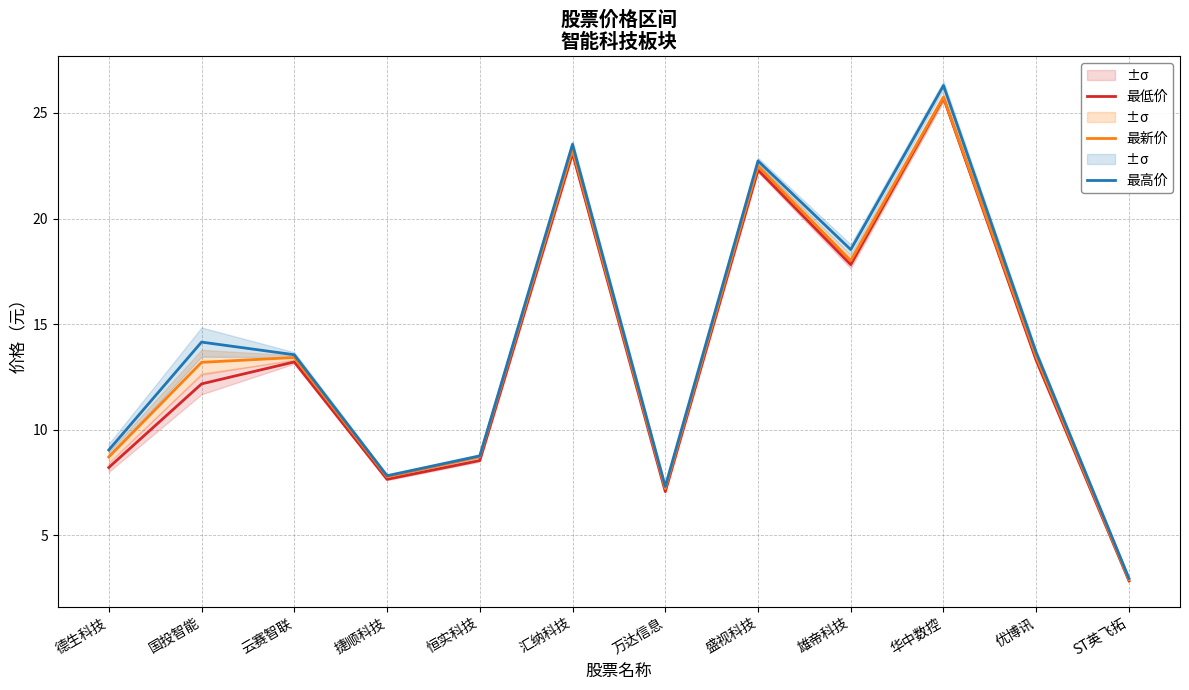

What position from the right is 盛视科技?

5